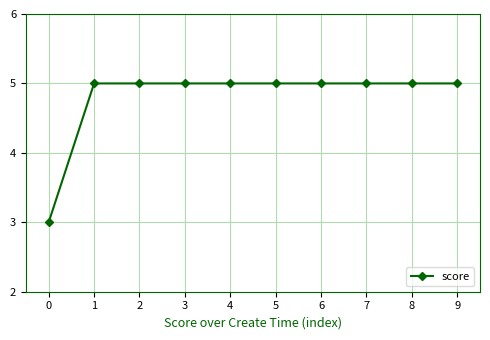

Count the values in the range 5 to 6.

9